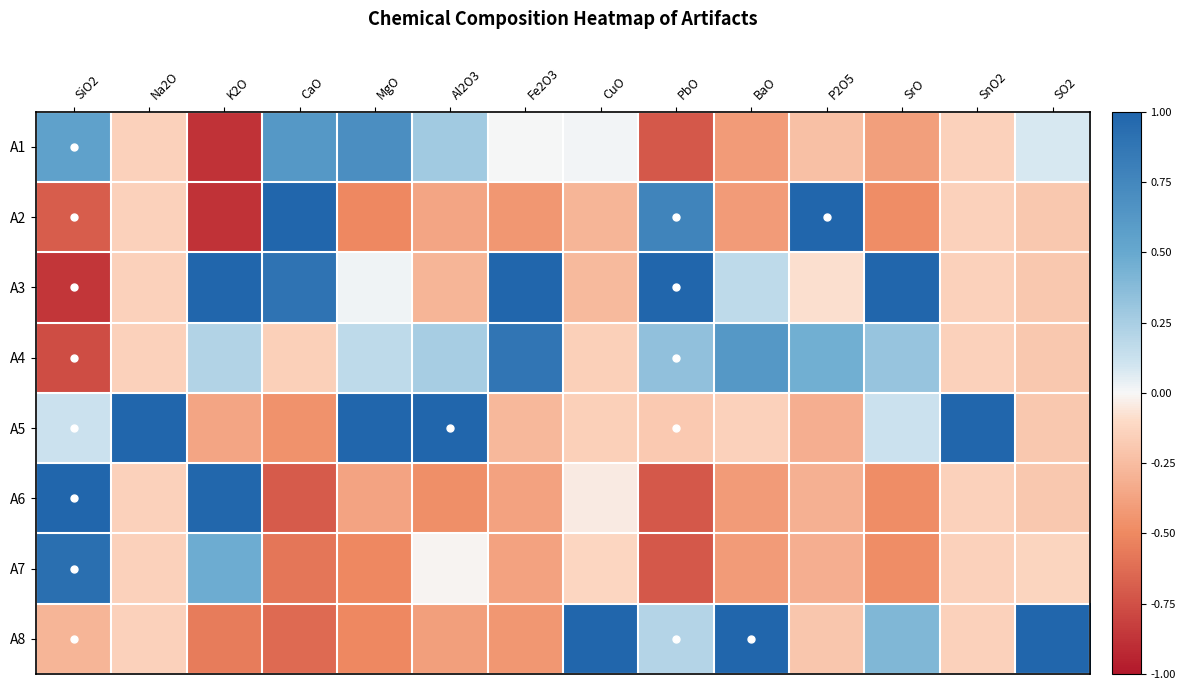

What is the greatest value displayed?

1.0